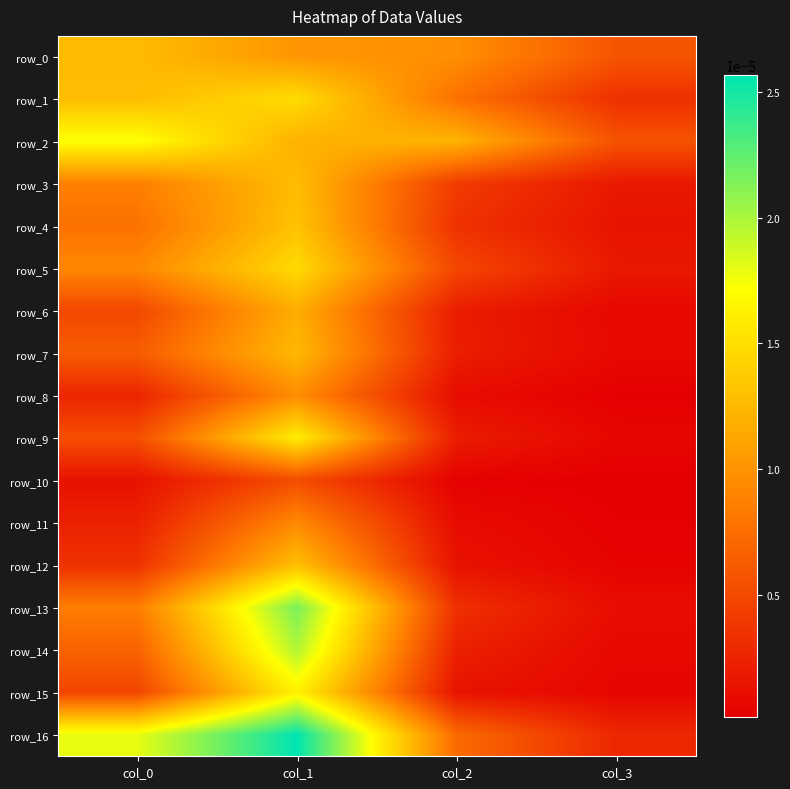

At which label is row_12 closest to 0?

col_3